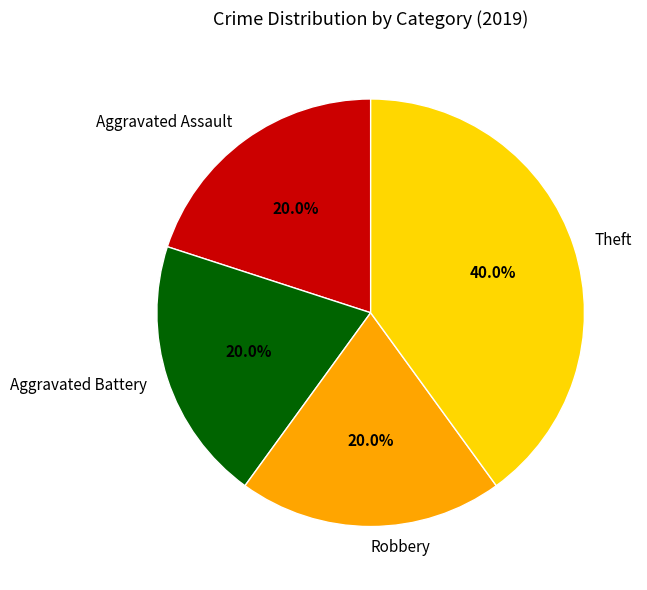

What is the largest slice in the pie chart?

Theft